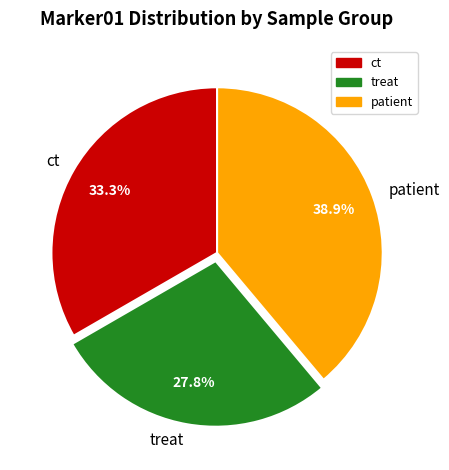

Rank the categories by value from highest to lowest.

patient, ct, treat